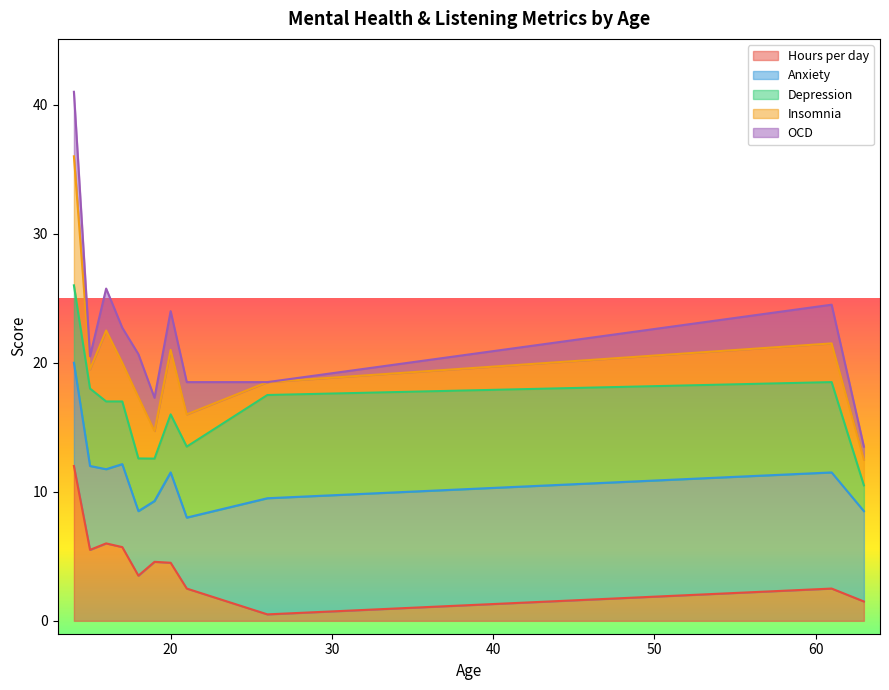

What is the maximum value for Hours per day?

12.0